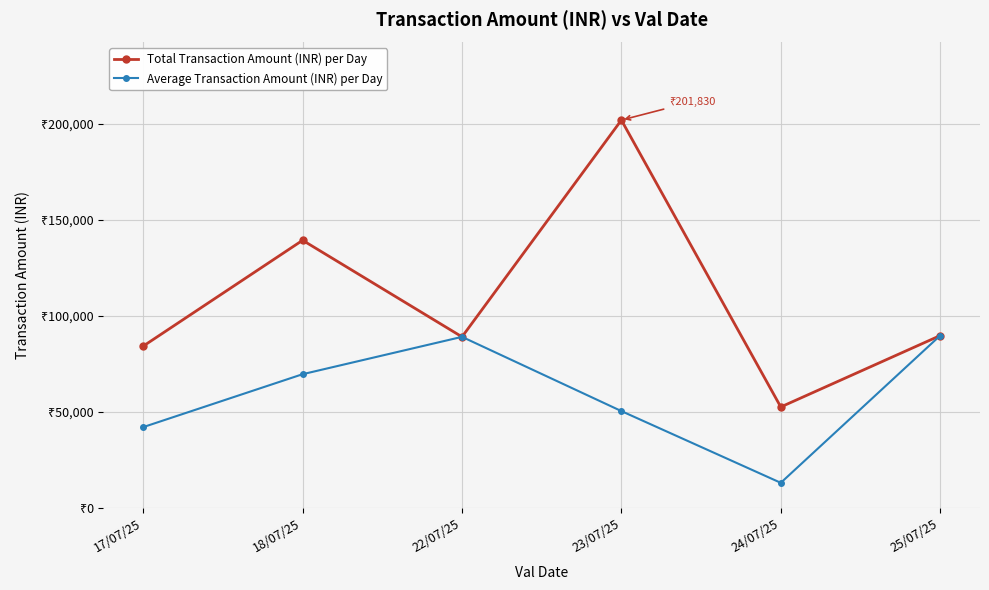

Reading right to left, what are all the values shown in this chart?

Total Transaction Amount (INR) per Day: 89734	52604	201830	89080	139310	84264
Average Transaction Amount (INR) per Day: 89734	13151	50457	89080	69655	42132